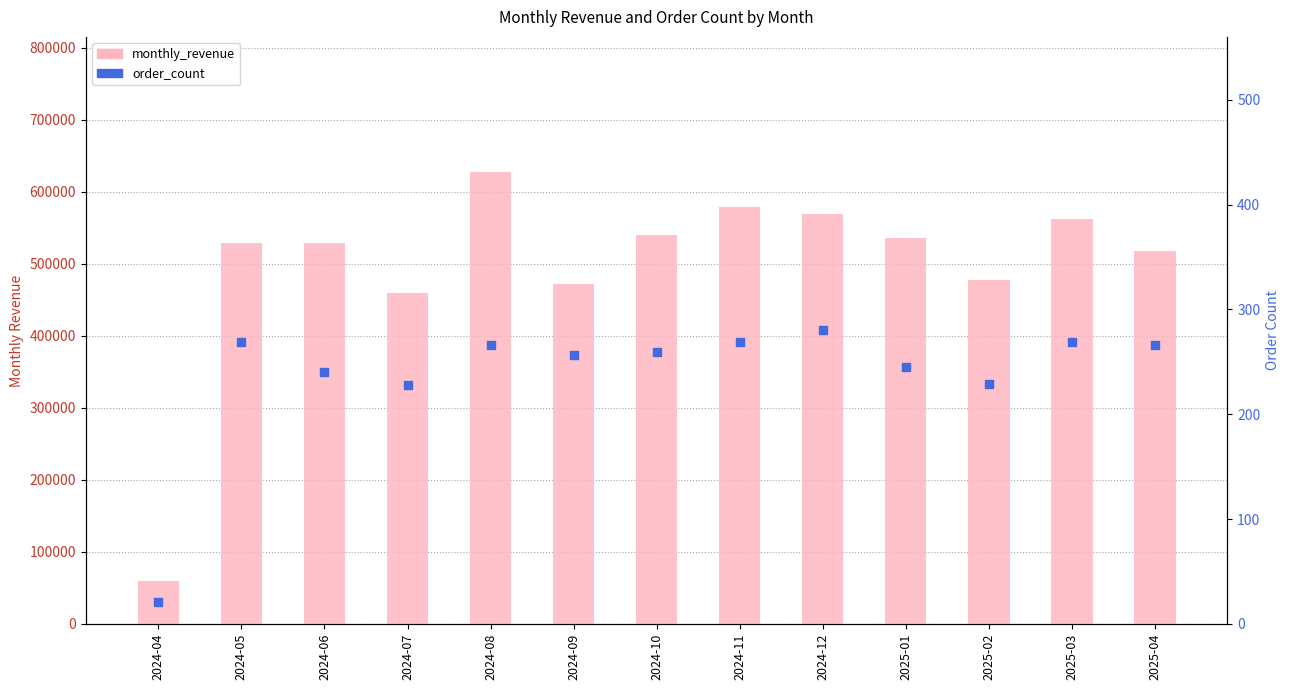

Which series has the largest Y range (max minus min)?

monthly_revenue